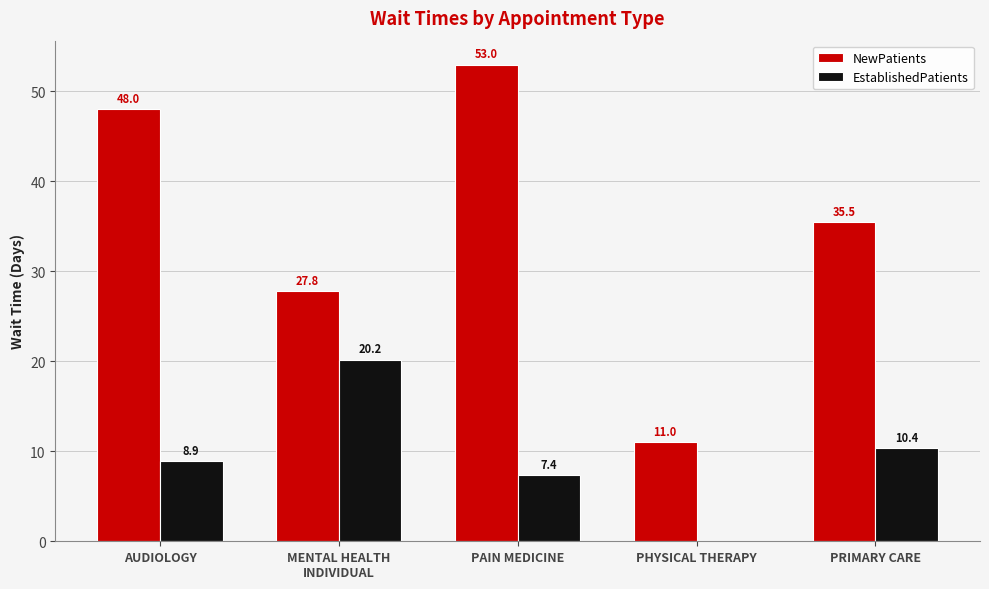

What is the total value across all series at PRIMARY CARE?

45.9